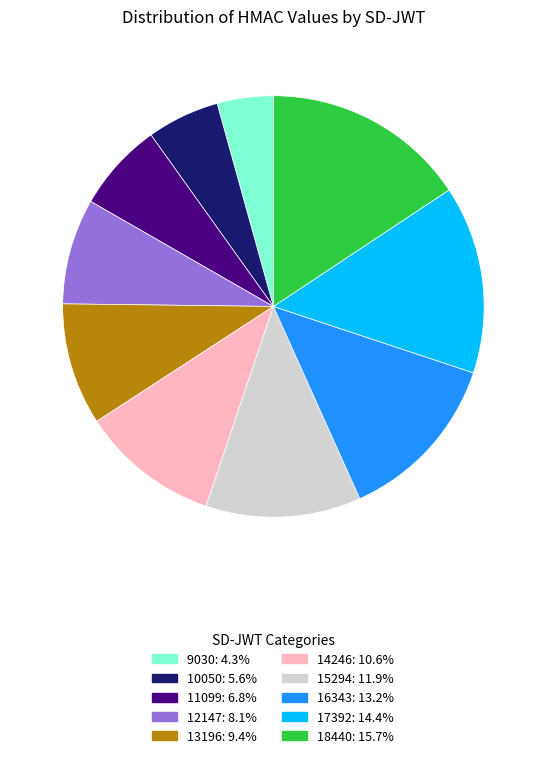

How many segments does this pie chart have?

10